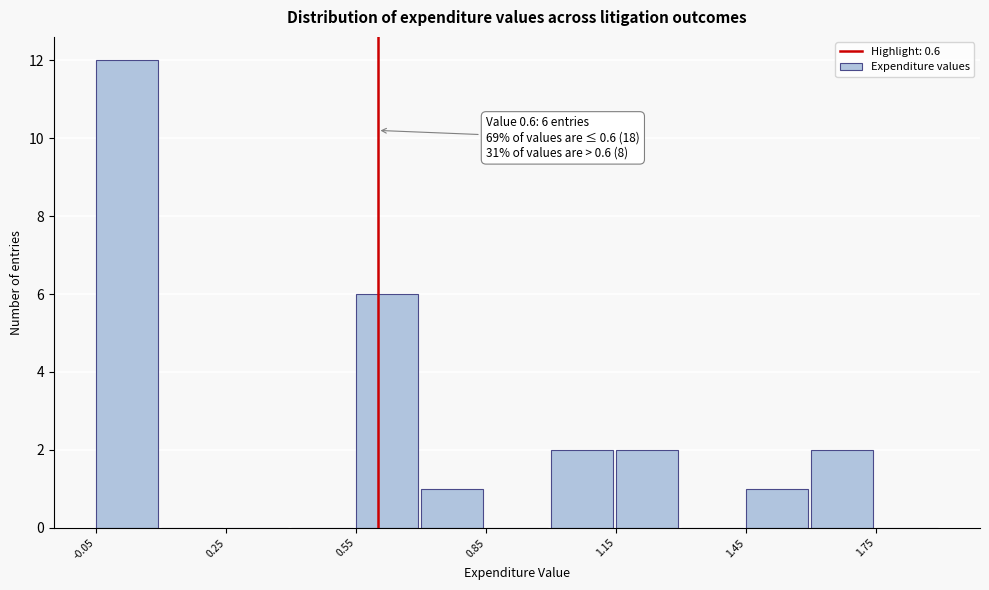

Read against the x-axis, roughly where is the centre of the tallest bar?

0.00